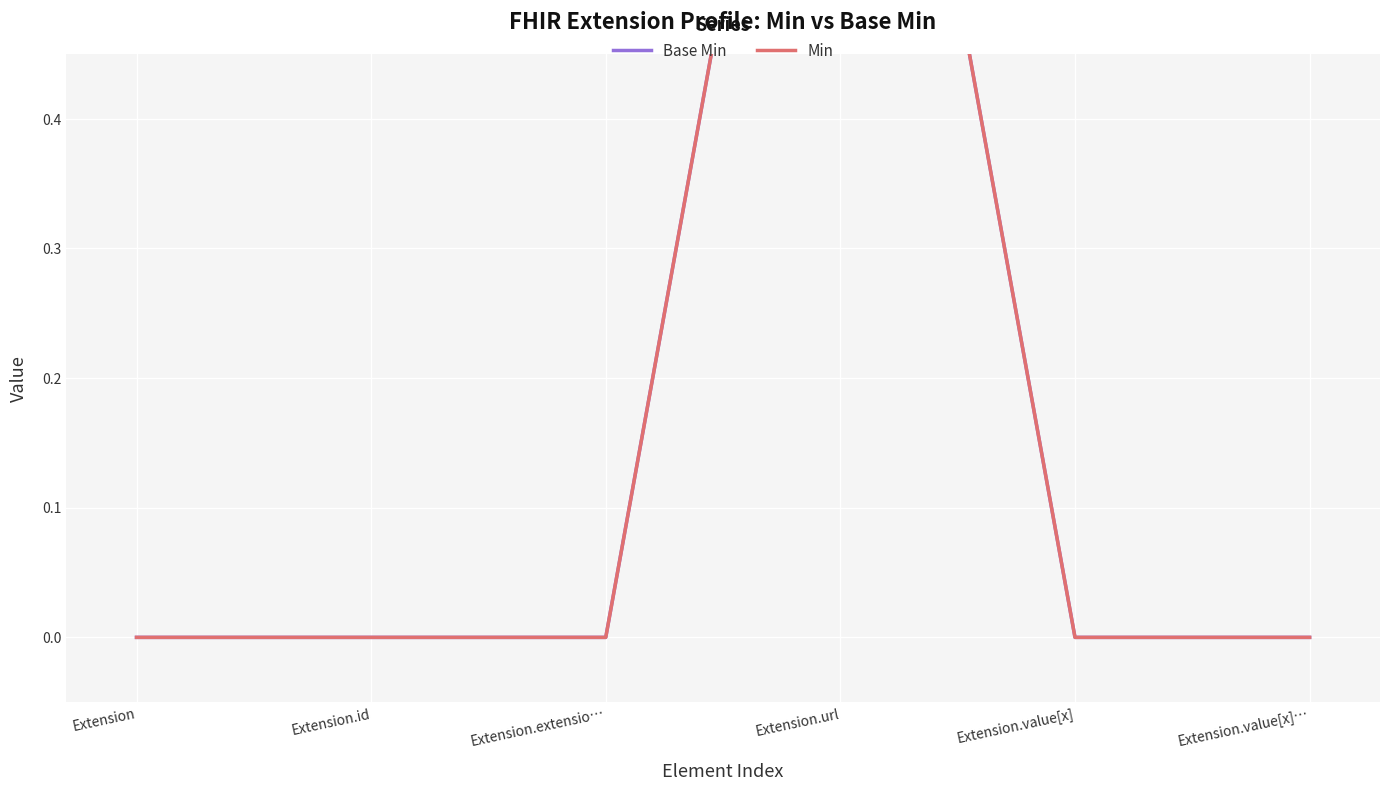

At which category is the sum across all series the highest?

Extension.url